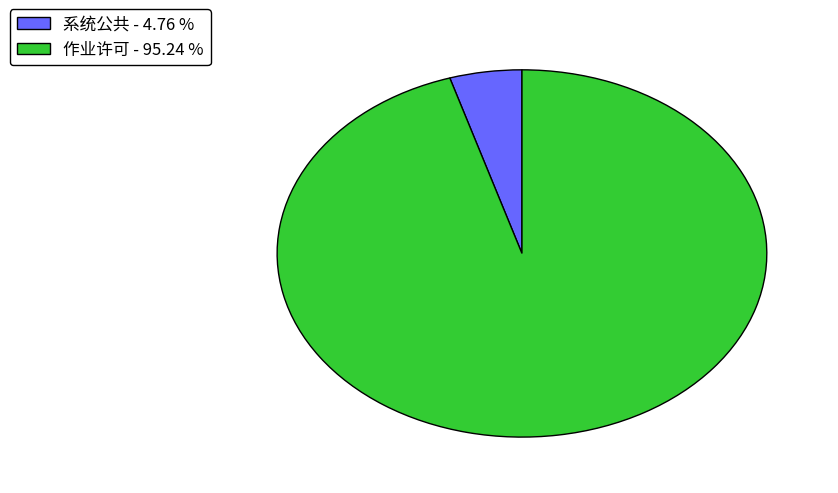

Combined, do 系统公共 - 4.76 % and 作业许可 - 95.24 % account for over 50%?

Yes